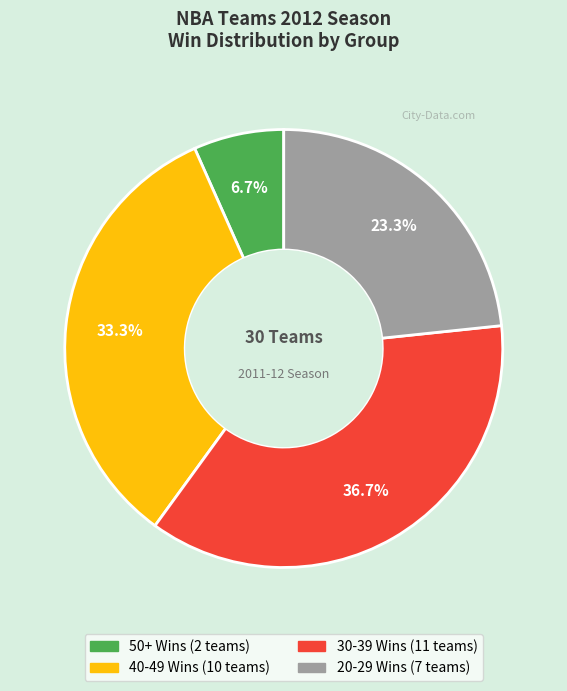

Is there a majority slice in this chart?

No